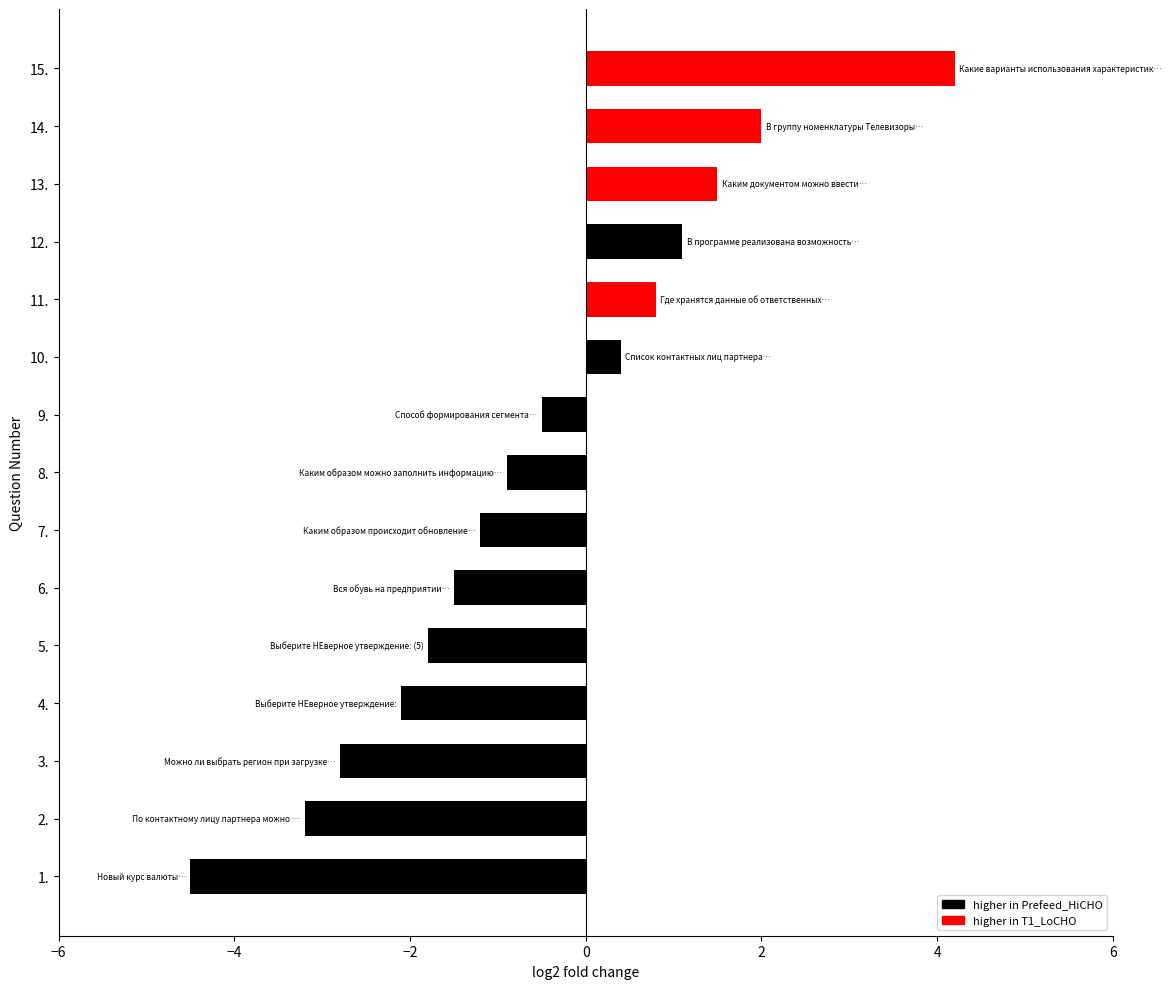

Does the chart contain stacked bars?

No